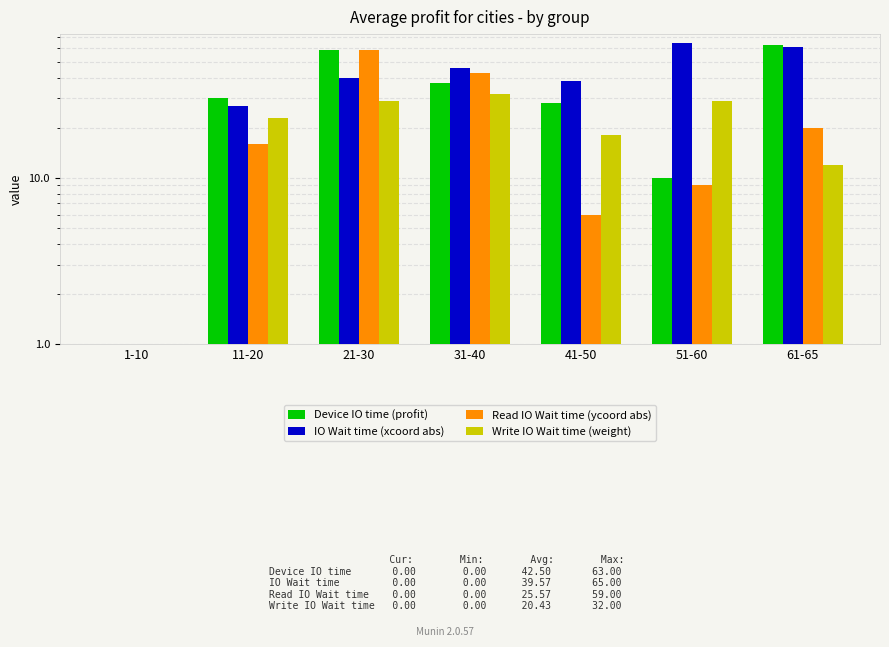

What is the spread (max minus min) of values at 31-40?

14